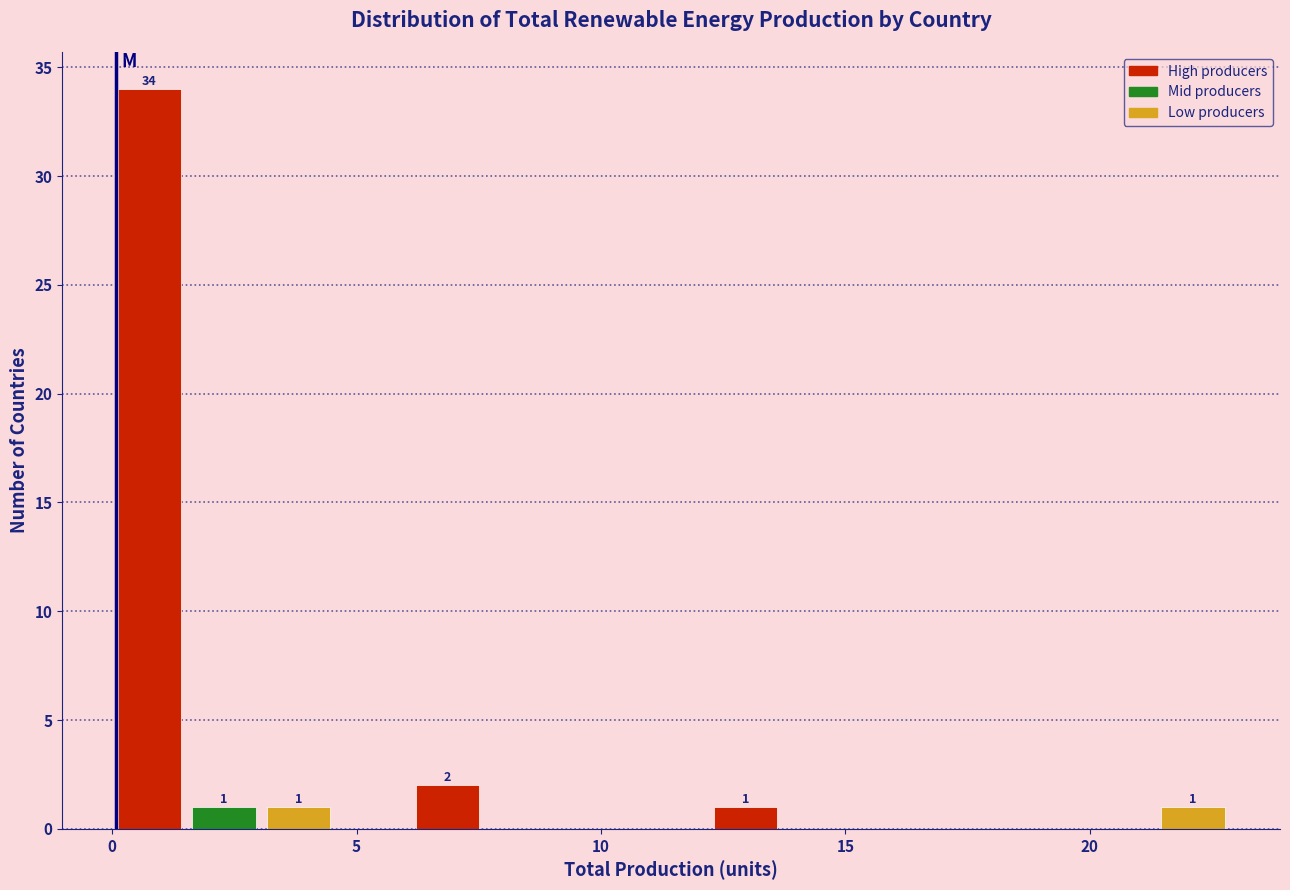

Read against the x-axis, roughly where is the centre of the tallest bar?

1.0